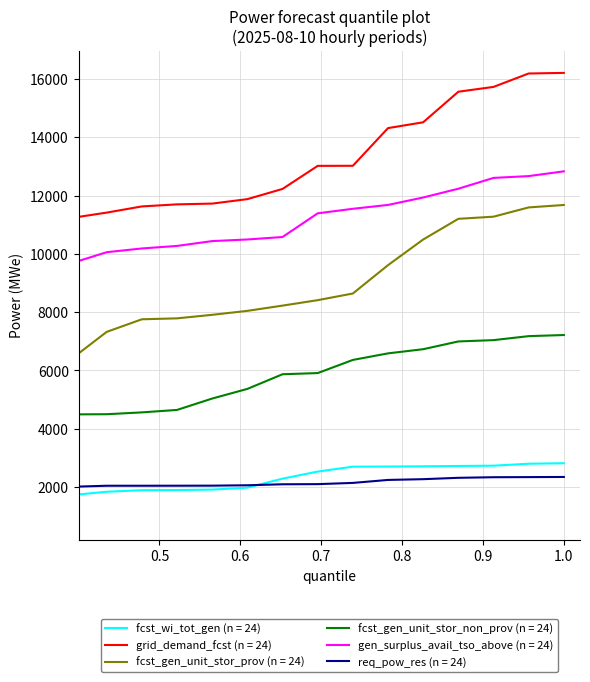

Which series has the largest range (max minus min)?

fcst_gen_unit_stor_prov (n = 24)